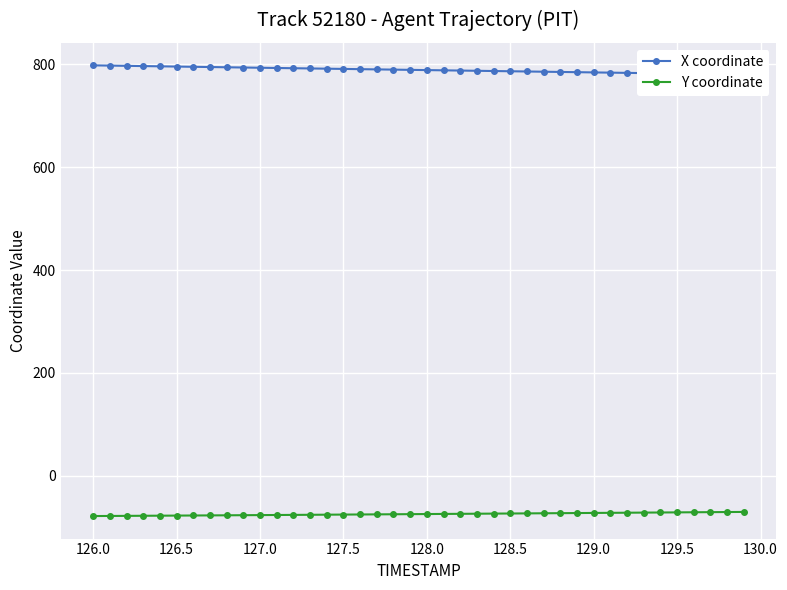

What is the highest value of the Y coordinate series?

-70.7